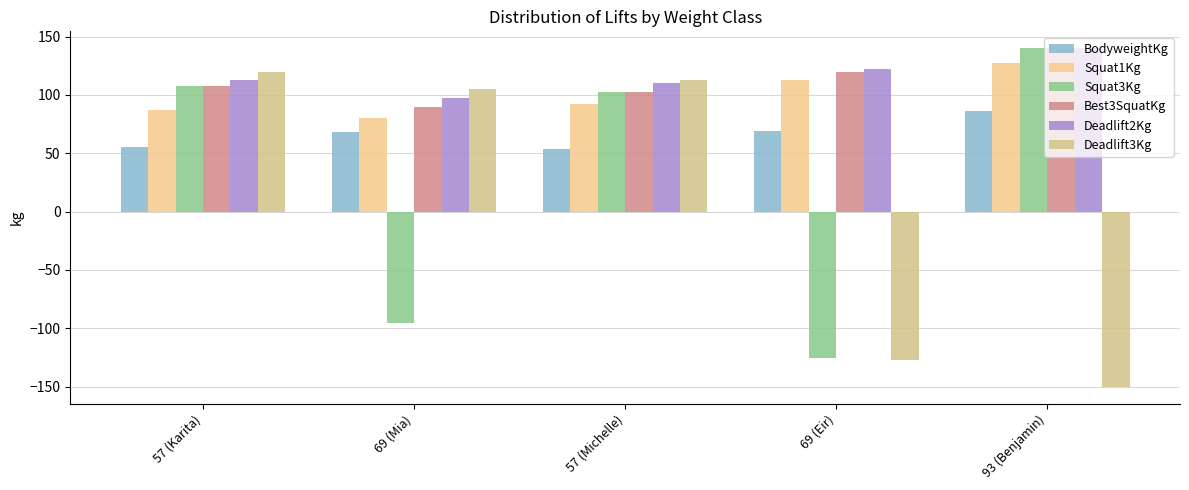

At how many categories does at least one series exceed 102?

5